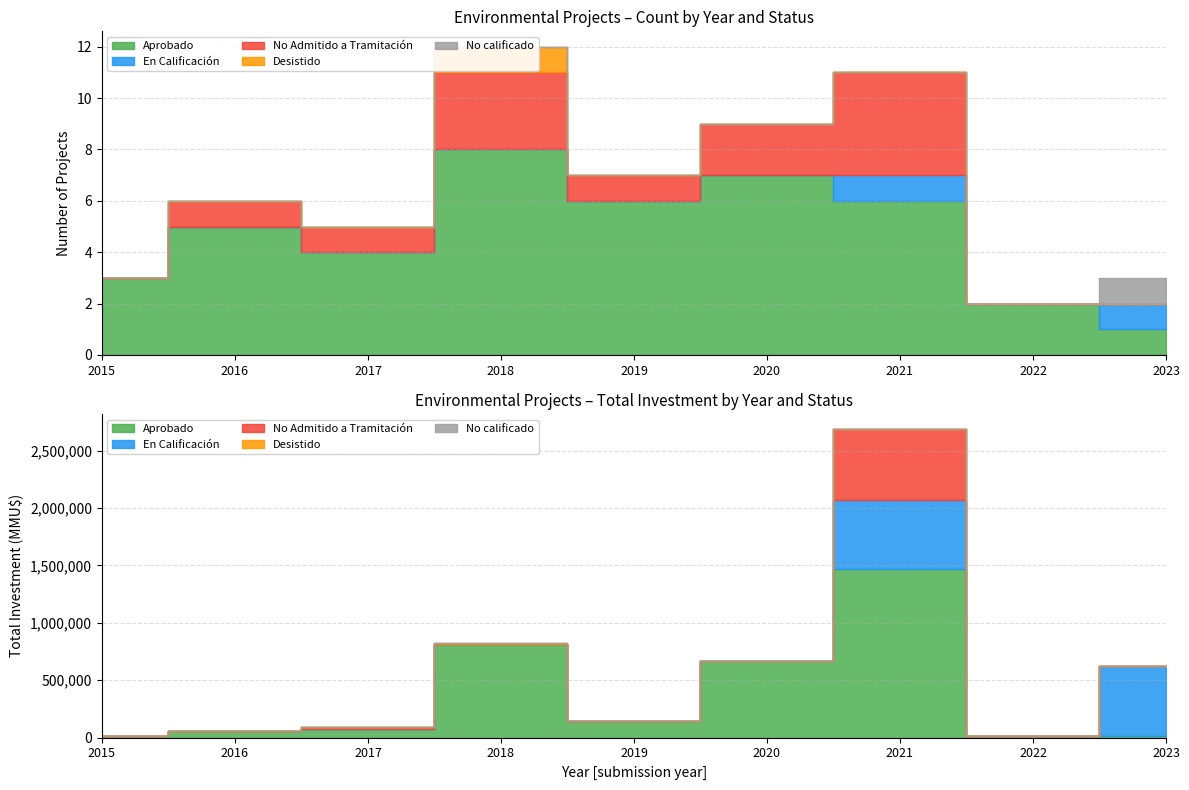

Which has a higher value, 2020 or 2016?

2020